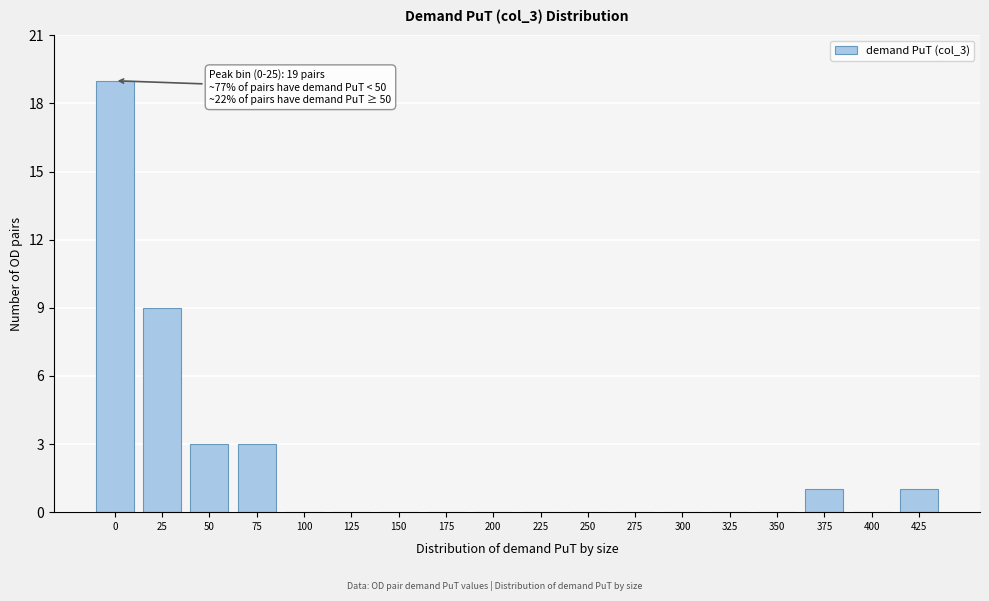

Reading right to left, transcribe all the data shown in this chart.

425=1	400=0	375=1	350=0	325=0	300=0	275=0	250=0	225=0	200=0	175=0	150=0	125=0	100=0	75=3	50=3	25=9	0=19